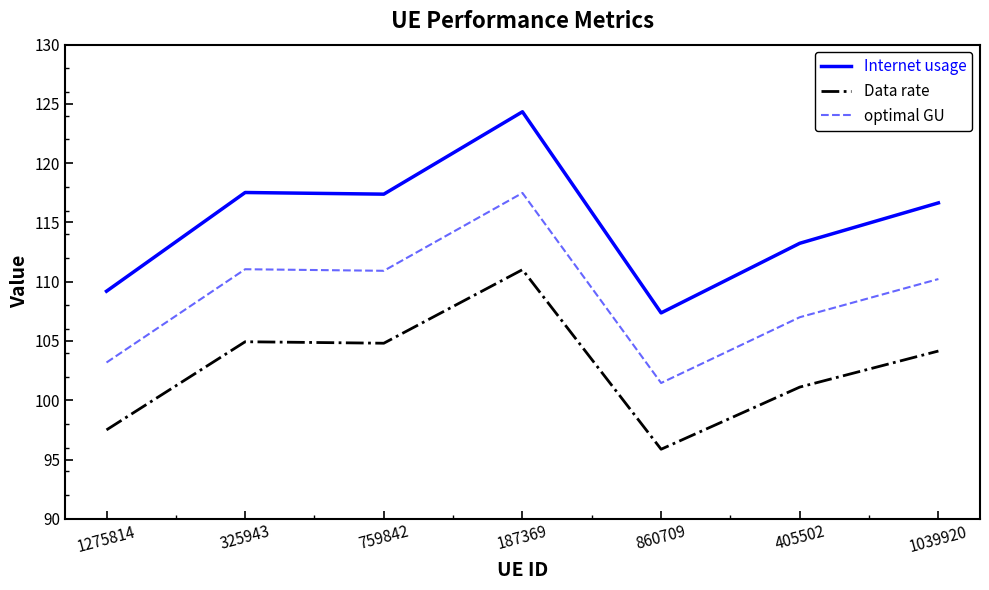

What is the difference between the highest and lowest values at 1039920?

12.5